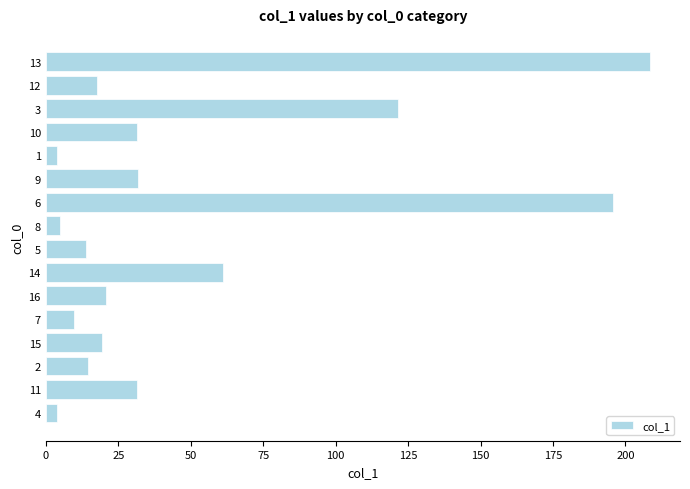

Is it true that the value at 16 is 20.9?

True